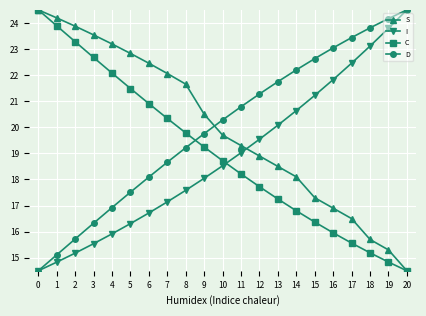

What is the value of the C point at the 13th from the left?

17.7